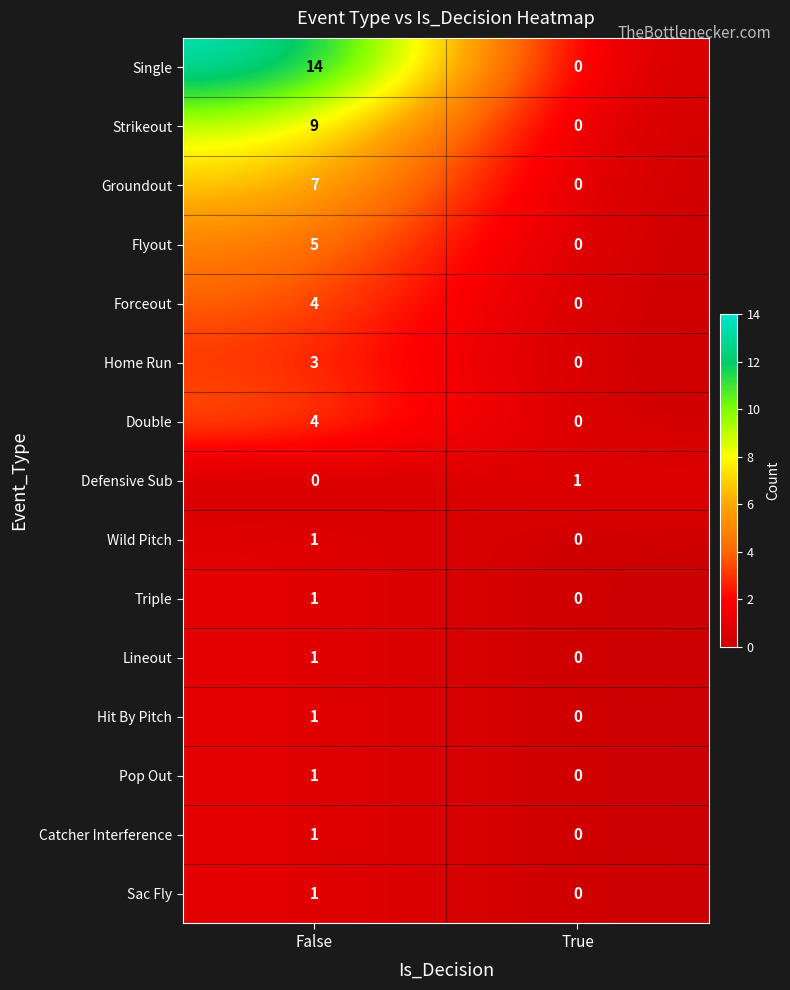

Is the value of Strikeout at False greater than the value of Double at False?

Yes